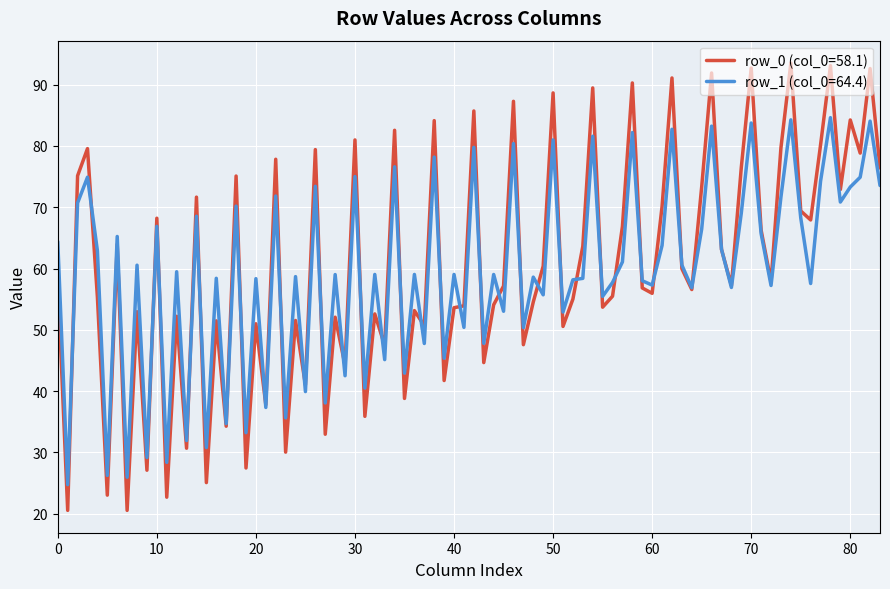

Which series has the largest range (max minus min)?

row_0 (col_0=58.1)